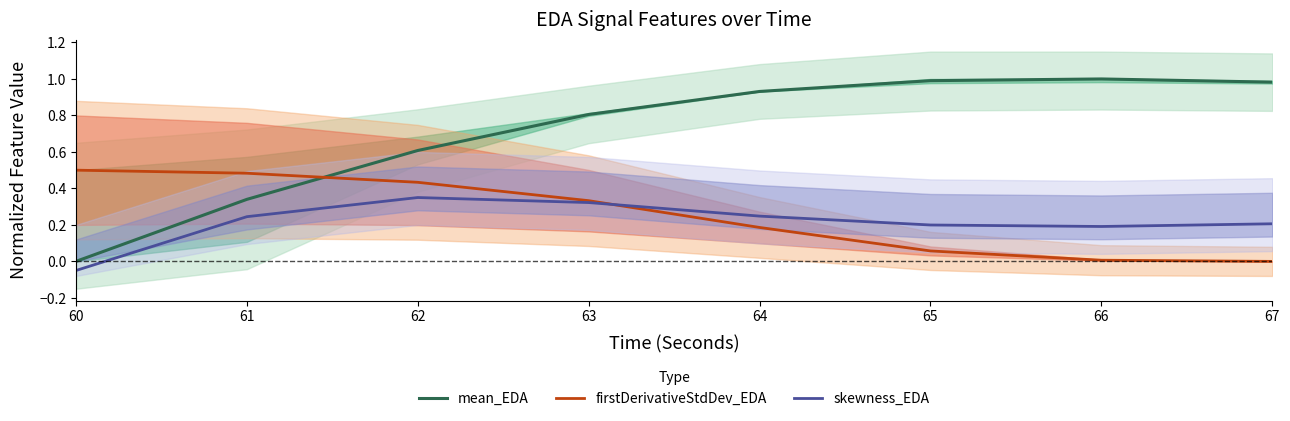

What is the value of the skewness_EDA point at the 5th from the left?

0.2